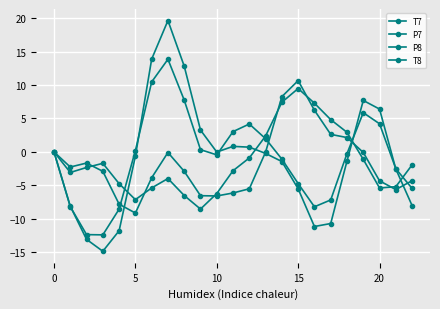

Between which two adjacent categories do P7 and T7 first intersect?

5 and 10